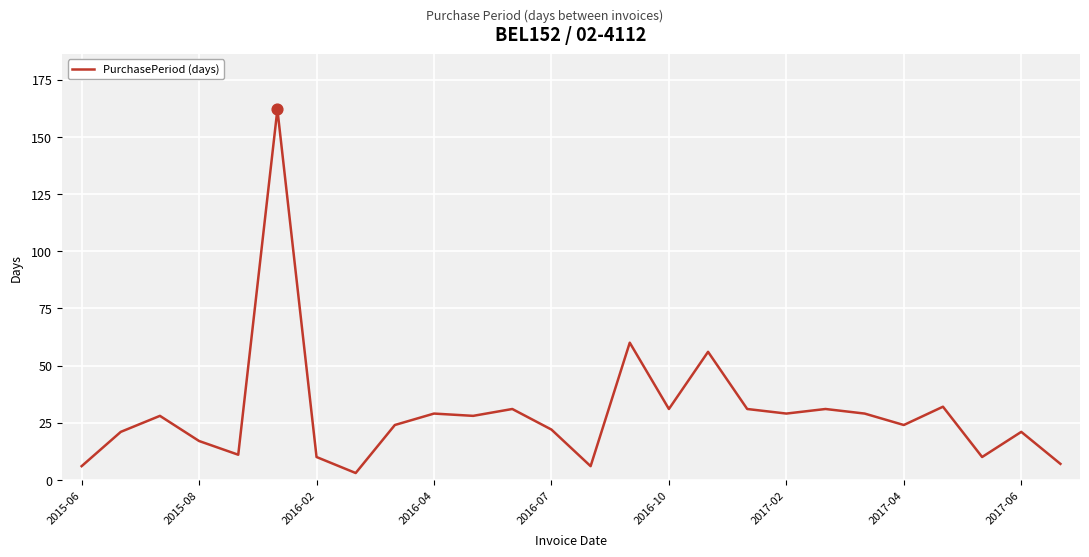

What is the maximum value shown in the chart?

162